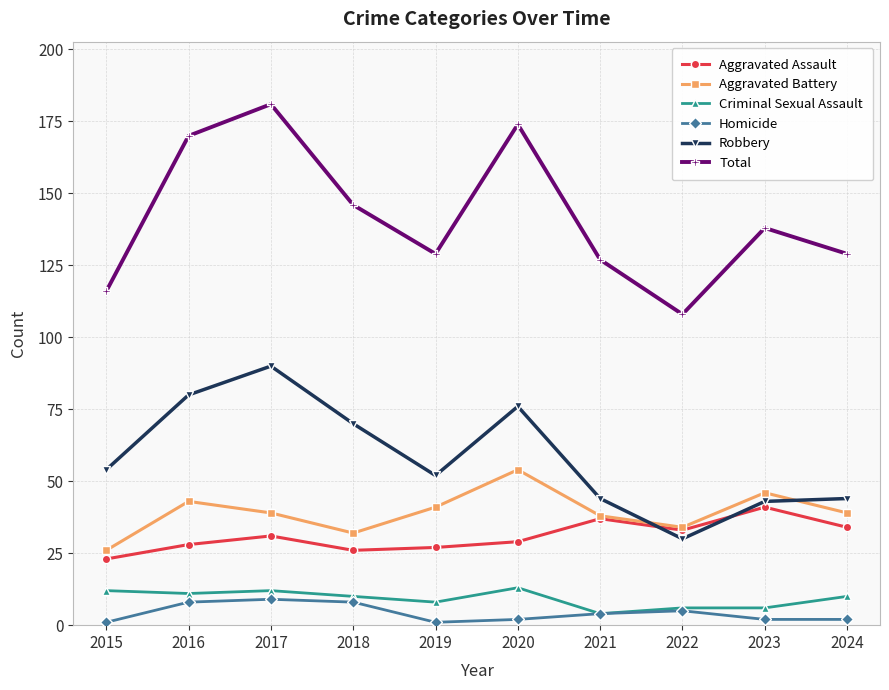

True or false: Aggravated Battery has more than 1 interior local peaks.

True